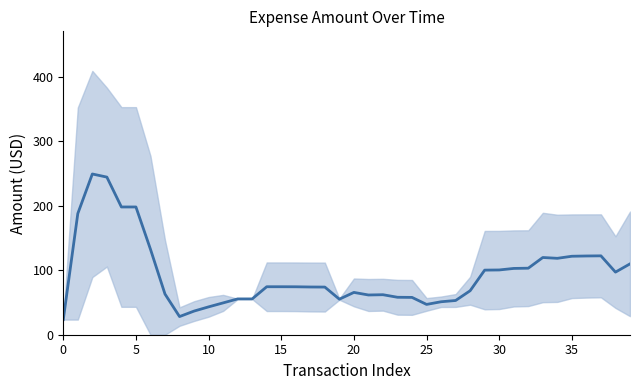

Count the number of data series in this chart.

1